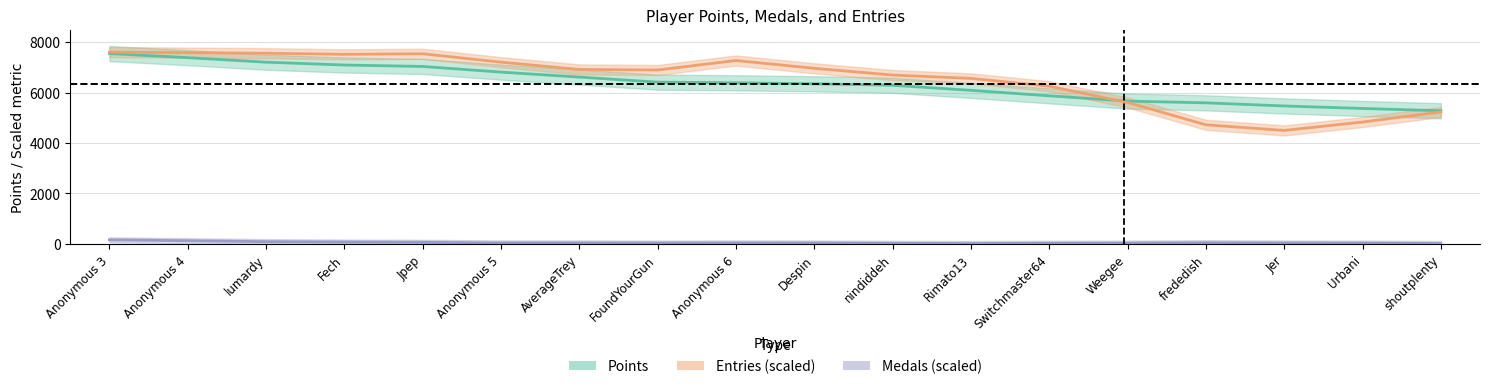

Is it true that Entries equals 32 at 9?

False